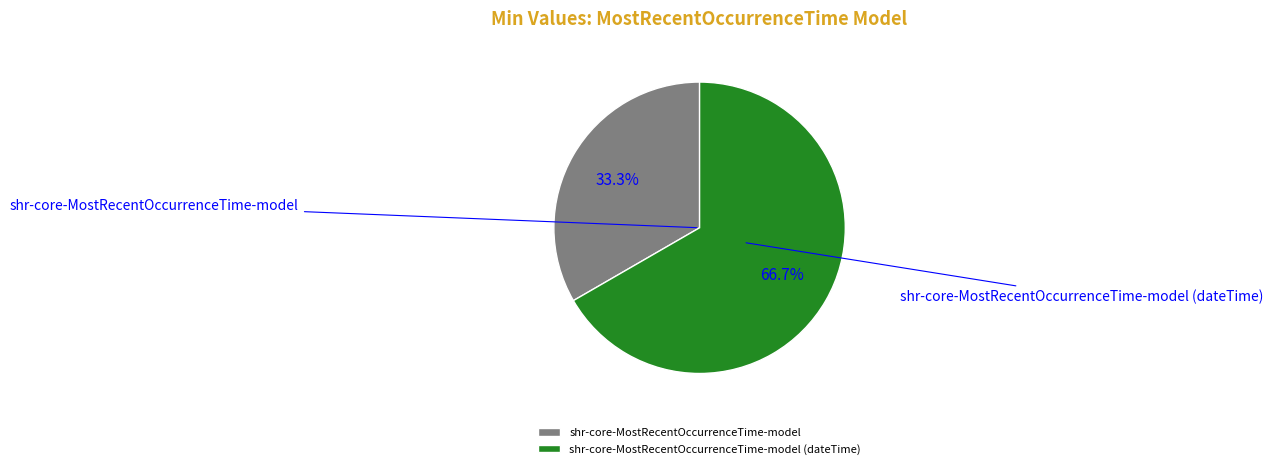

To the nearest percent, what is the combined percentage of shr-core-MostRecentOccurrenceTime-model and shr-core-MostRecentOccurrenceTime-model (dateTime)?

100%